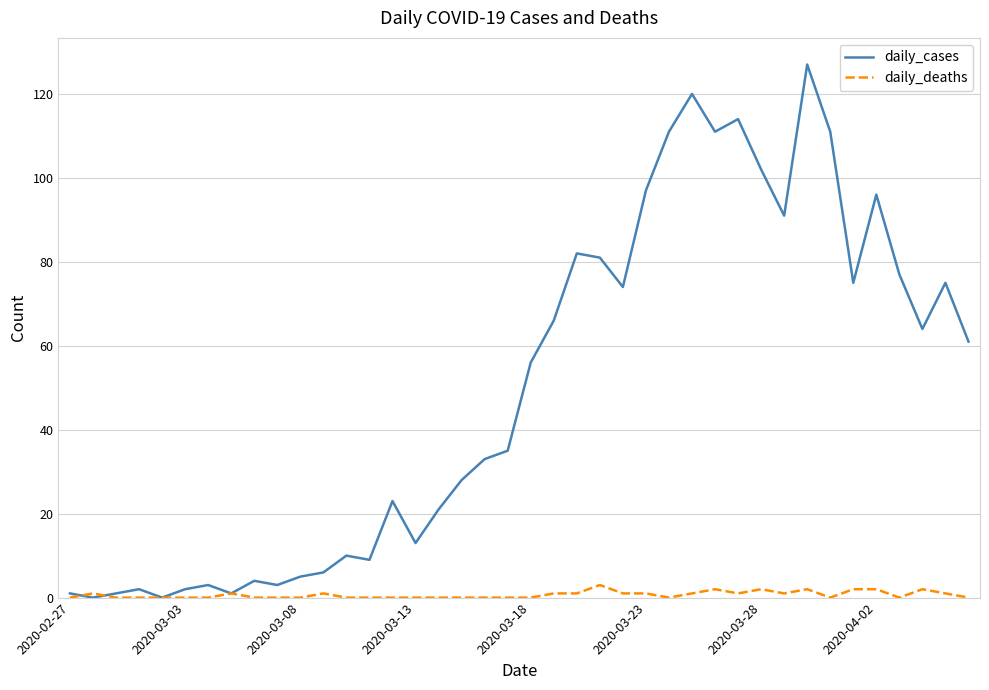

What is the difference between the second highest and minimum values in the daily_cases series?

120